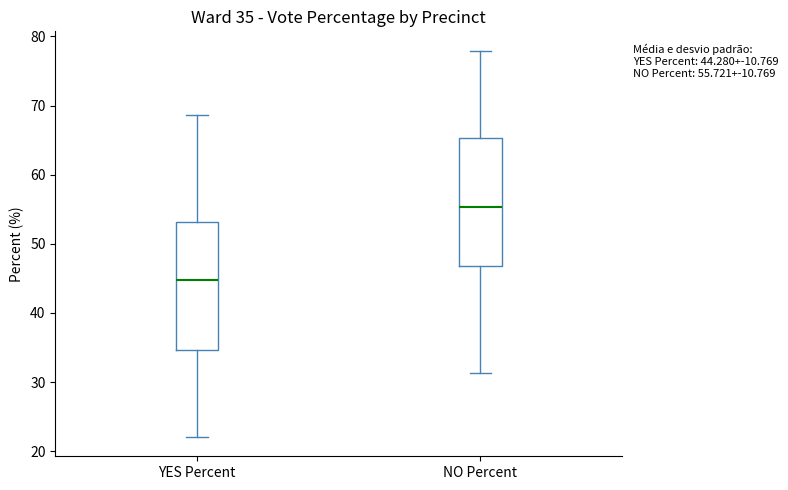

Which box has the lowest median line?

YES Percent